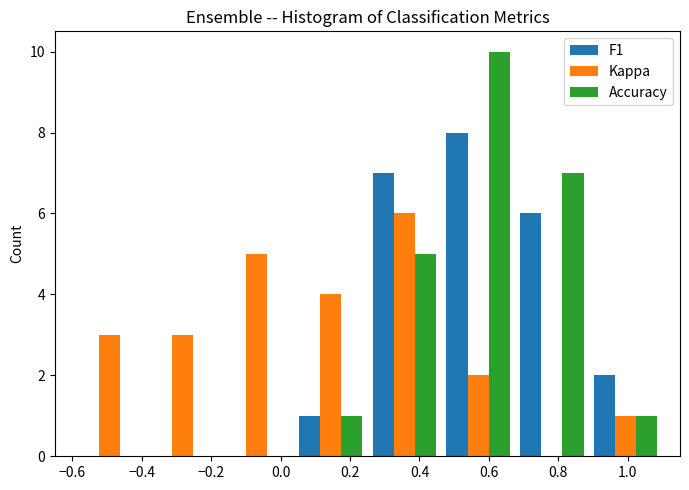

Reading left to right, list every range on the x-axis with the height of the bar of each series over it. Neither the bar edges nor the heights are printed on the chart, so give them approximately, as read against the axes.

-0.60 to -0.38: F1=0	Kappa=3	Accuracy=0
-0.38 to -0.18: F1=0	Kappa=3	Accuracy=0
-0.18 to 0.04: F1=0	Kappa=5	Accuracy=0
0.04 to 0.26: F1=1	Kappa=4	Accuracy=1
0.26 to 0.46: F1=7	Kappa=6	Accuracy=5
0.46 to 0.68: F1=8	Kappa=2	Accuracy=10
0.68 to 0.88: F1=6	Kappa=0	Accuracy=7
0.88 to 1.10: F1=2	Kappa=1	Accuracy=1